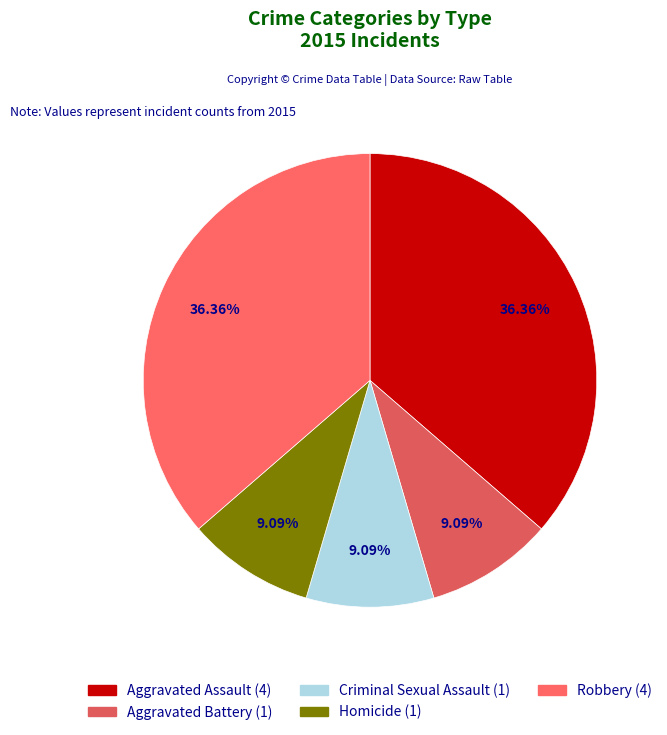

How many segments does this pie chart have?

5